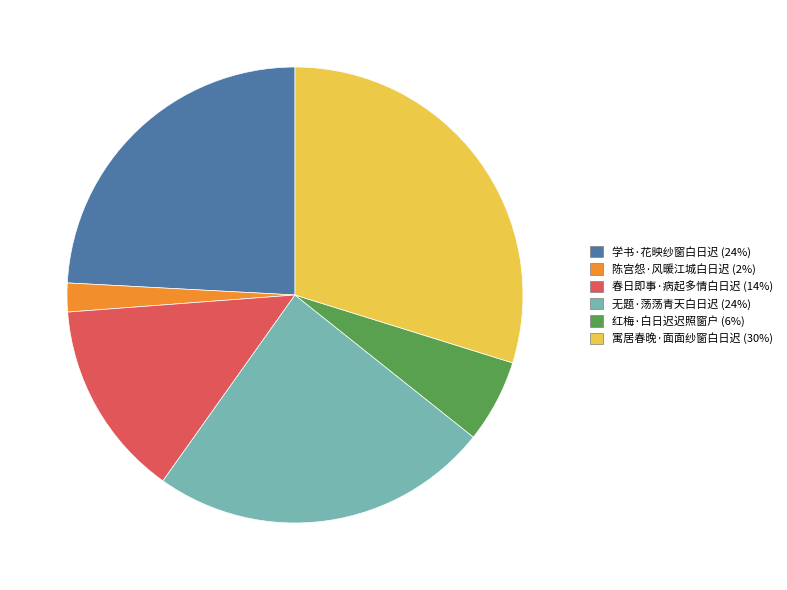

Which category has the smallest portion of the pie?

陈宫怨·风暖江城白日迟